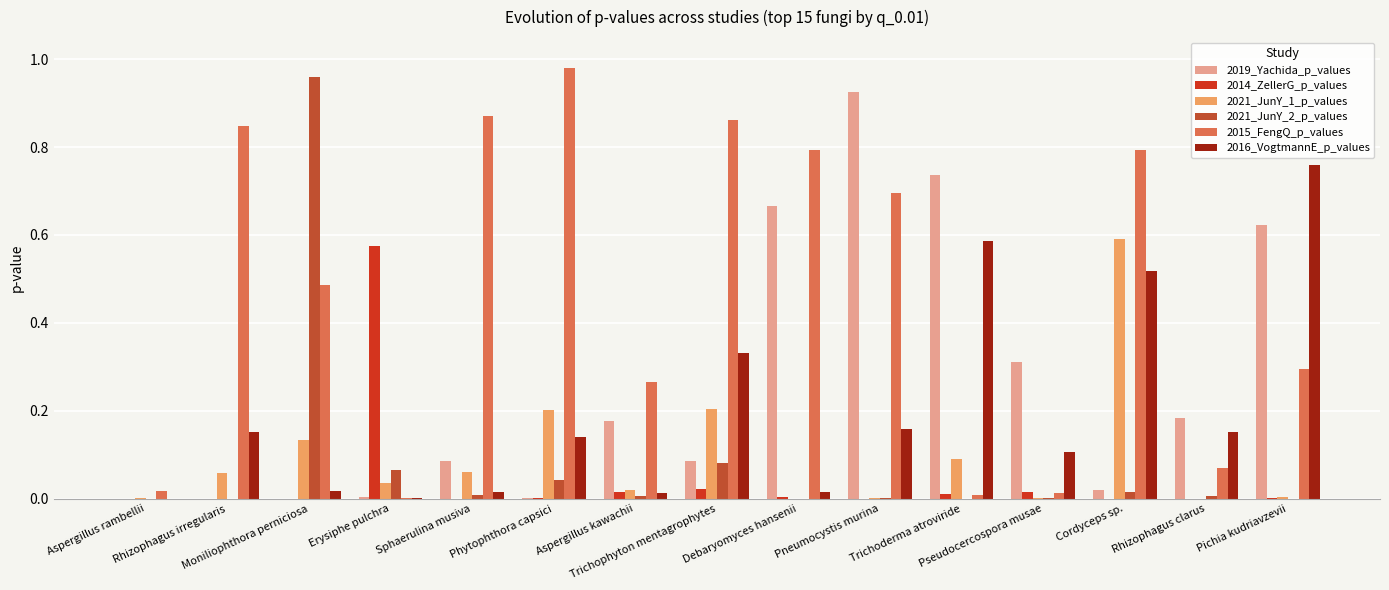

How many groups of bars are there?

15